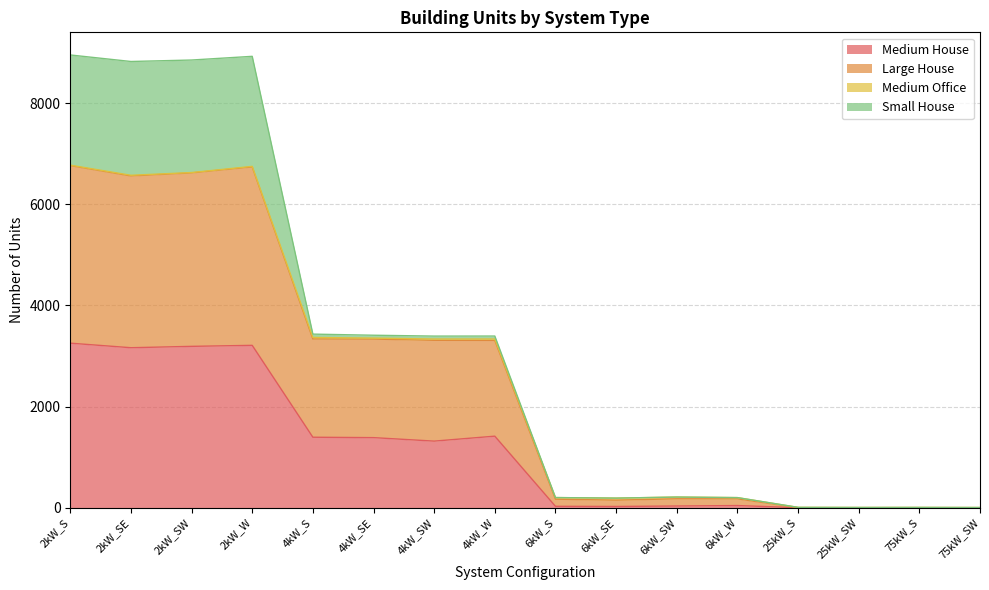

The value of Medium House at 2kW_W is 4481. True or false?

False